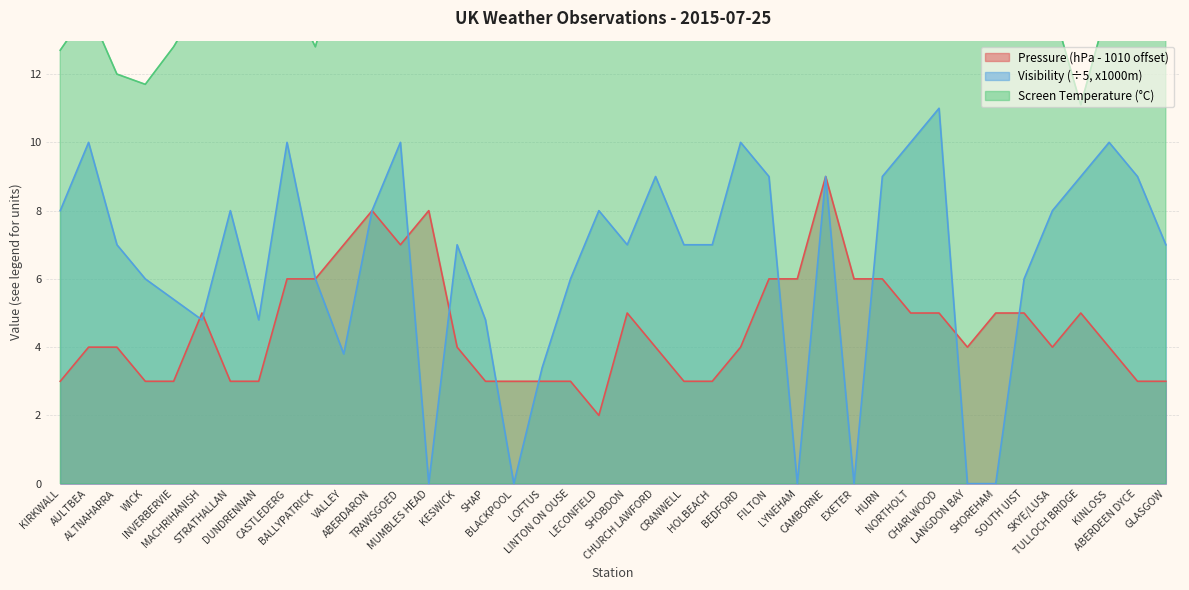

How many values in the Pressure series exceed 4?

18